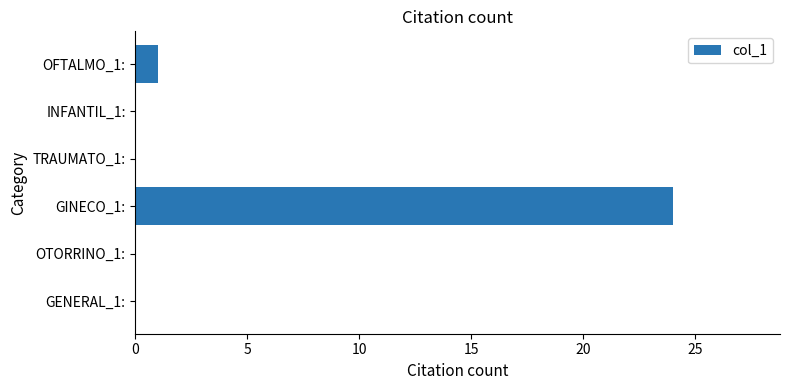

Reading bottom to top, transcribe all the data shown in this chart.

GENERAL_1:=0	OTORRINO_1:=0	GINECO_1:=24	TRAUMATO_1:=0	INFANTIL_1:=0	OFTALMO_1:=1